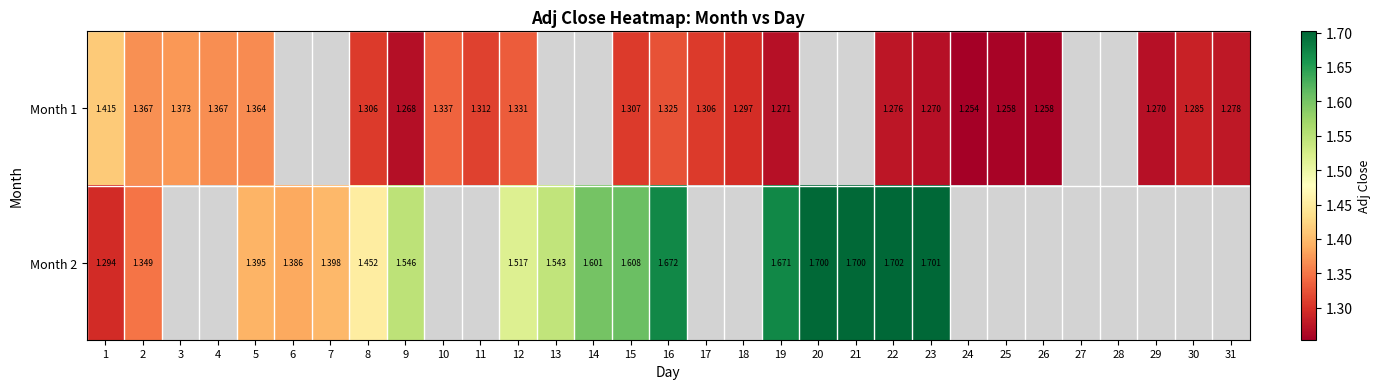

True or false: Month 2 has a value of 1.4 at 5.

True